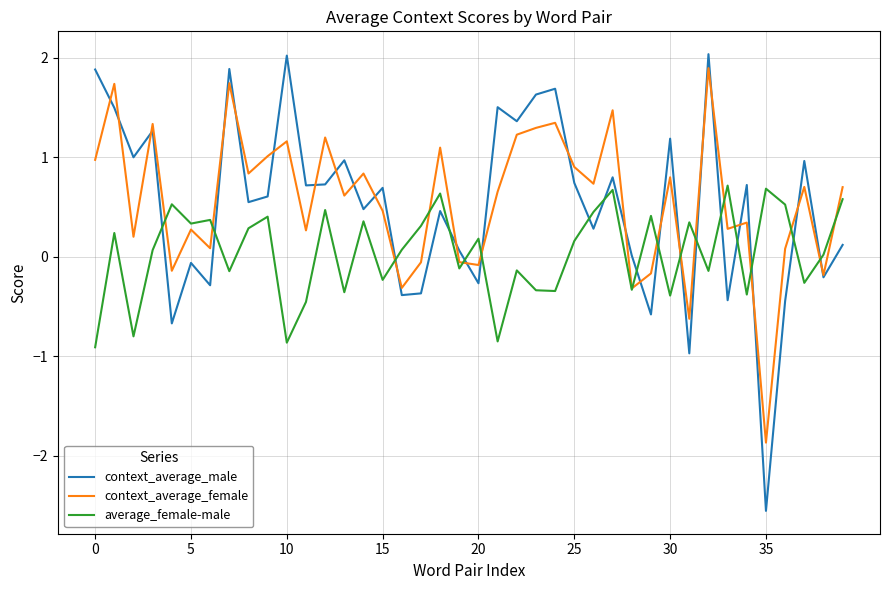

True or false: average_female-male and context_average_male cross at least once.

True